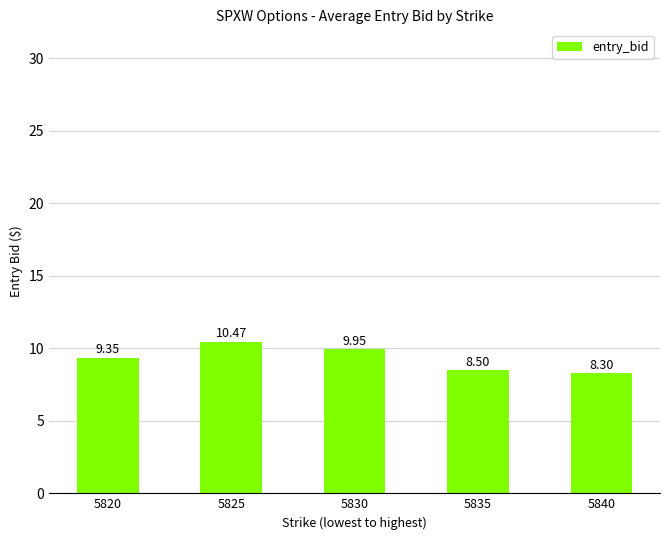

What is the difference between the values at 5820 and 5830?

0.6